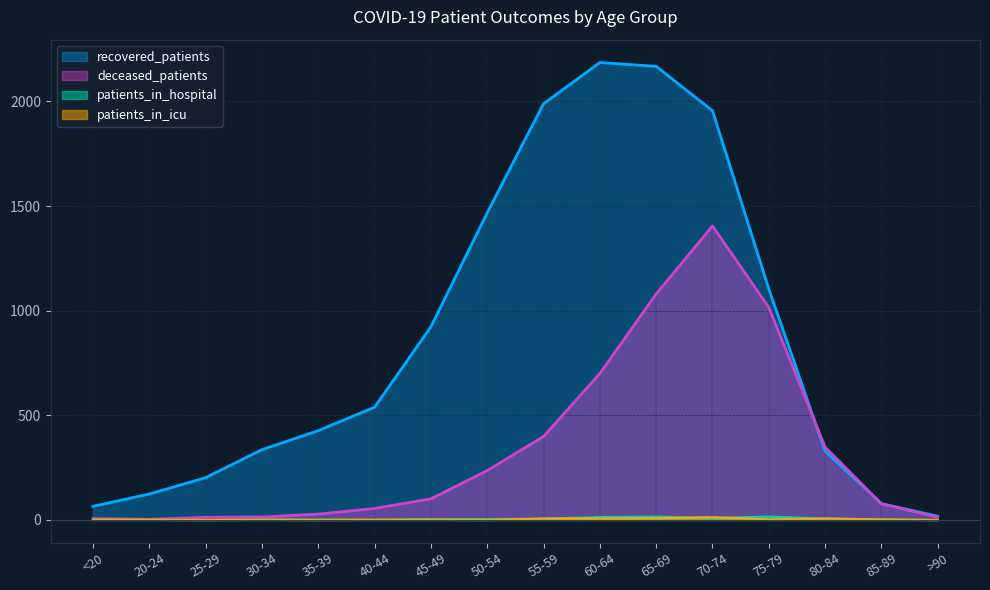

True or false: recovered_patients and deceased_patients intersect in this chart.

True